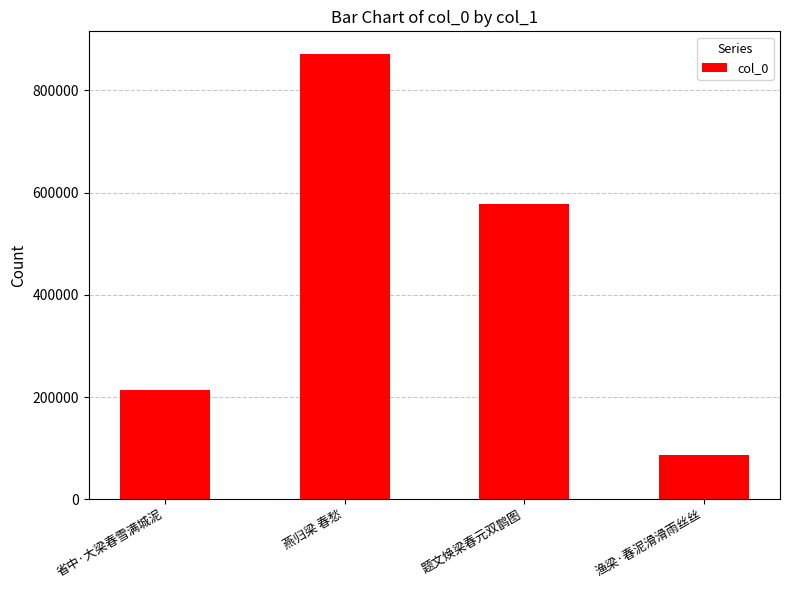

What is the difference between the maximum and minimum values?

785570